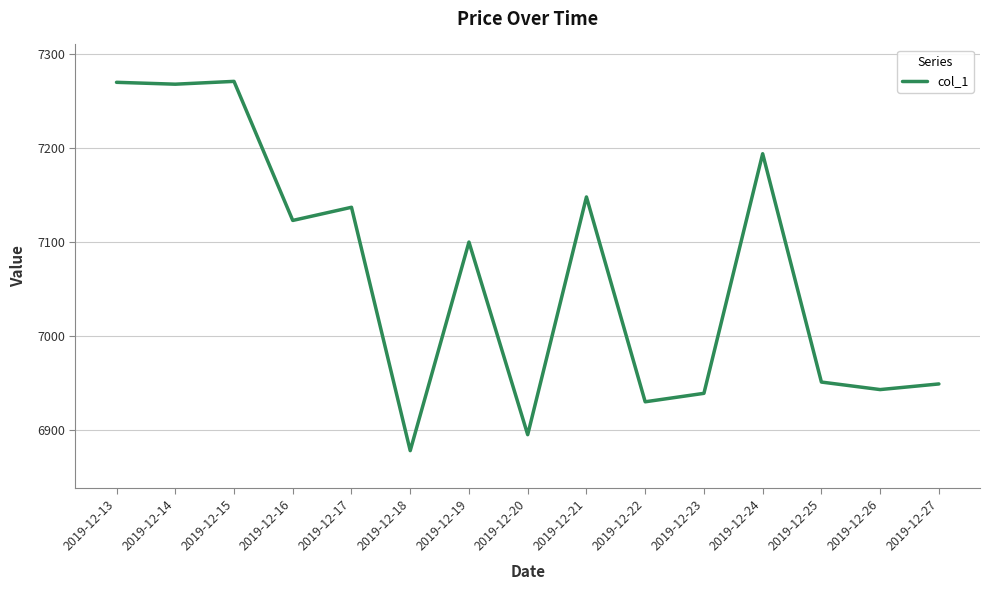

What is the sum of all values?

105991.3